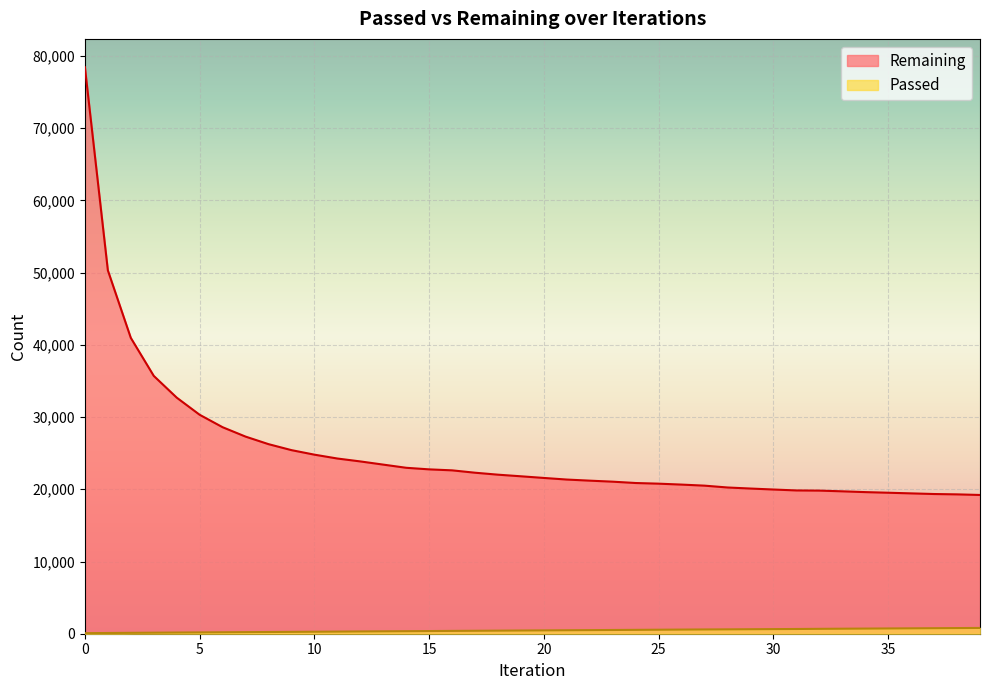

Which series has the largest range (max minus min)?

Remaining